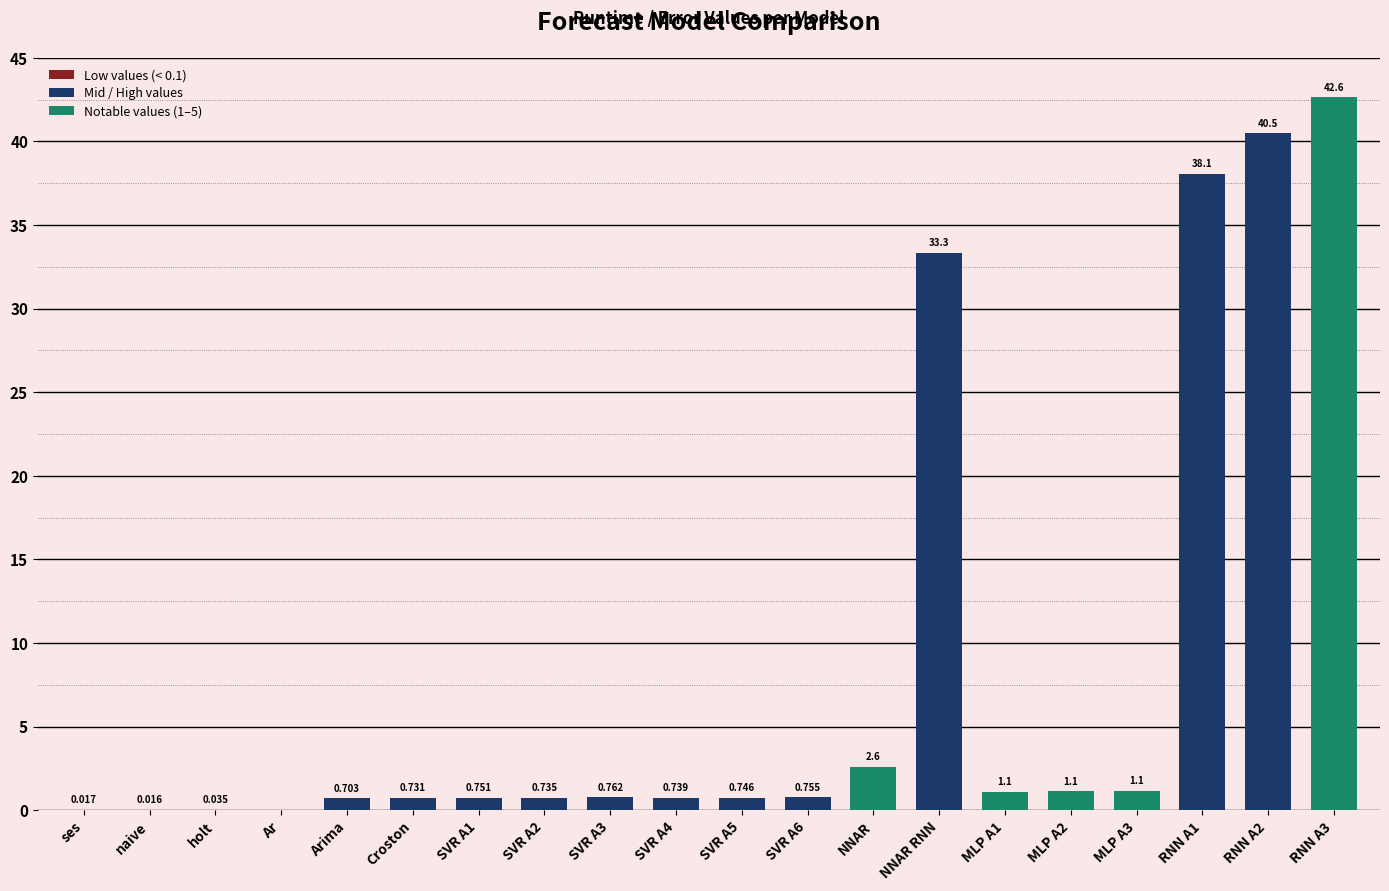

At which label is the value closest to 21?

NNAR RNN